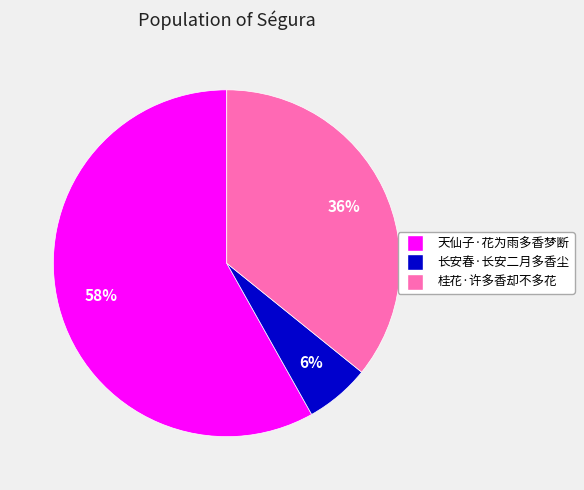

What percentage is the 天仙子·花为雨多香梦断 slice, to the nearest percent?

58%